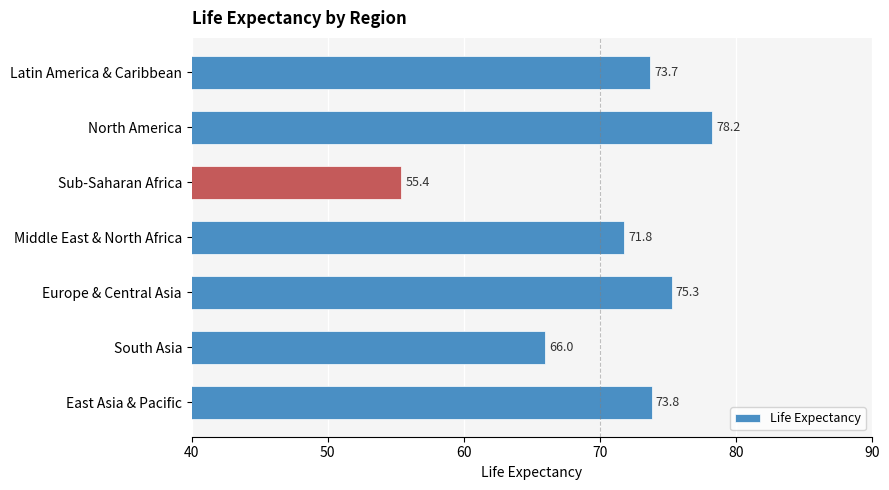

Where is the data nearest to the value 66?

South Asia